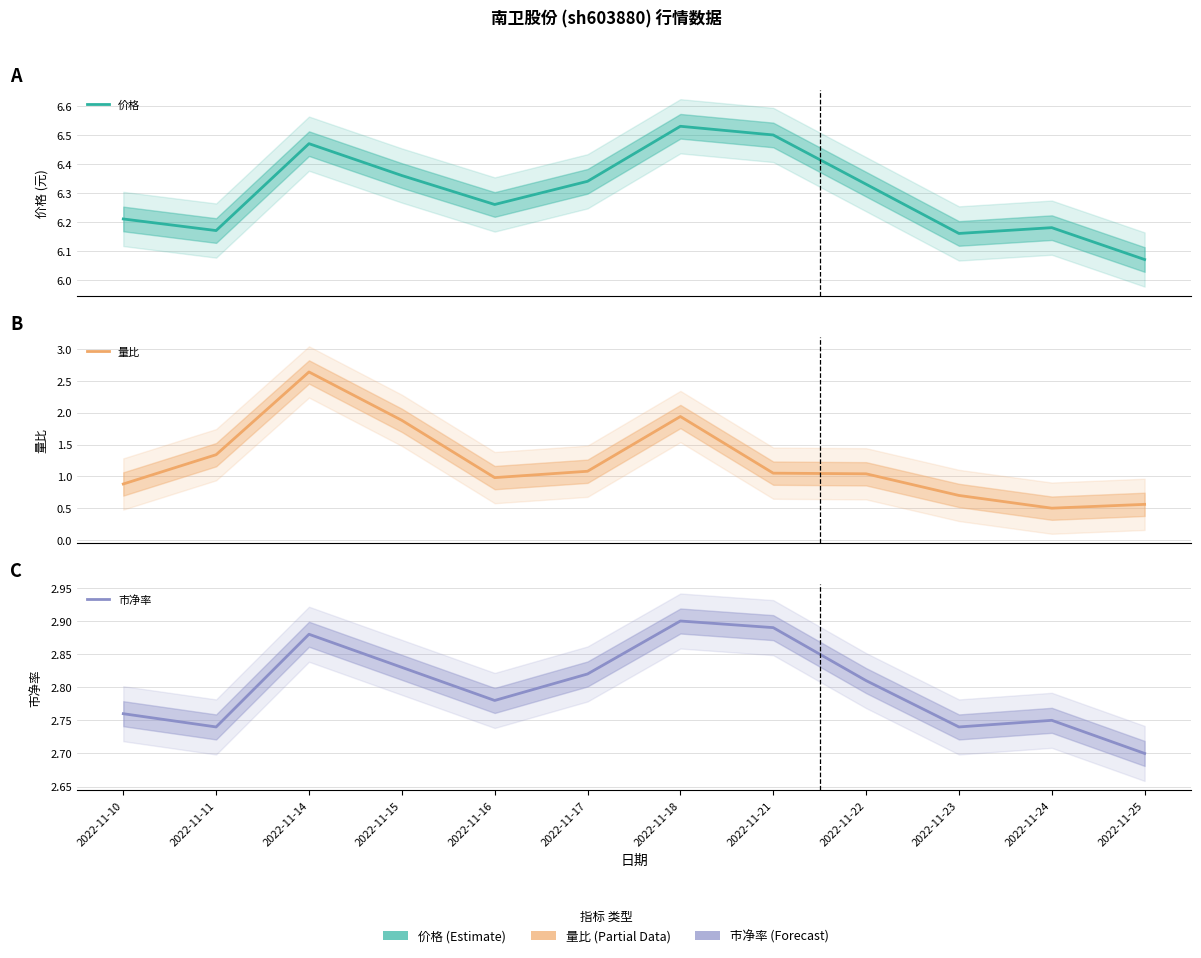

True or false: 量比 and 价格 intersect in this chart.

False